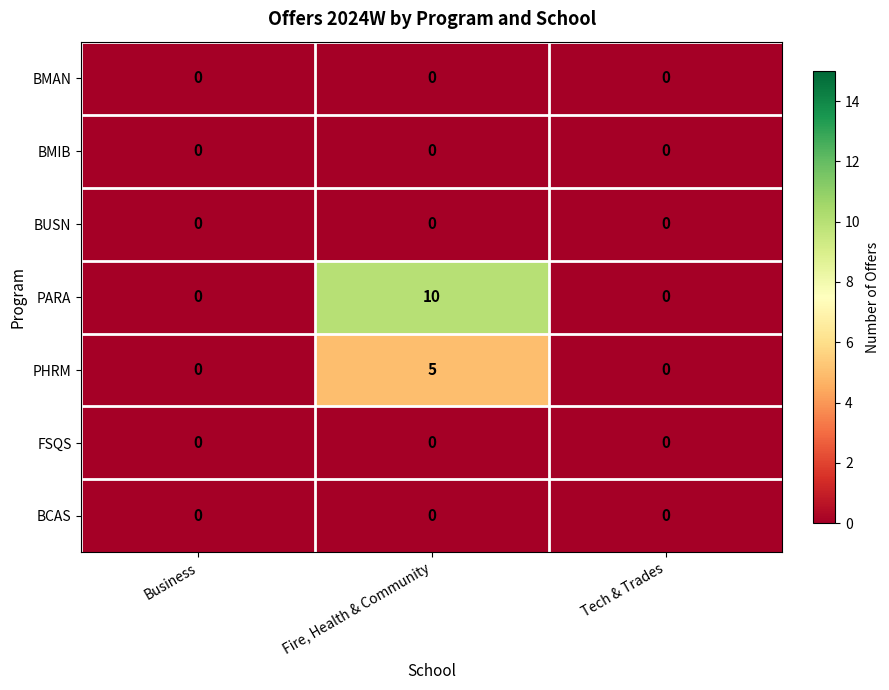

Which label corresponds to the largest value in the chart?

Fire, Health & Community